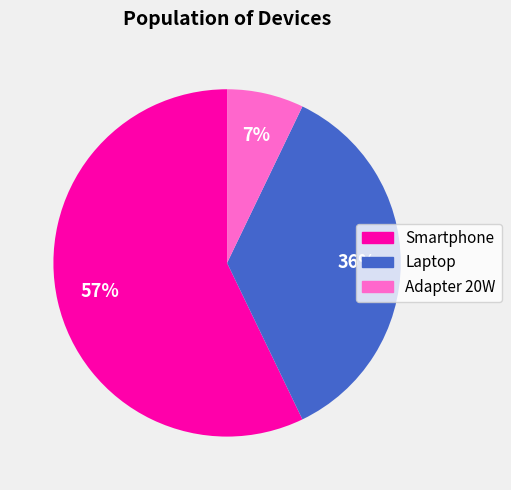

What percentage is the Adapter 20W slice, to the nearest percent?

7%